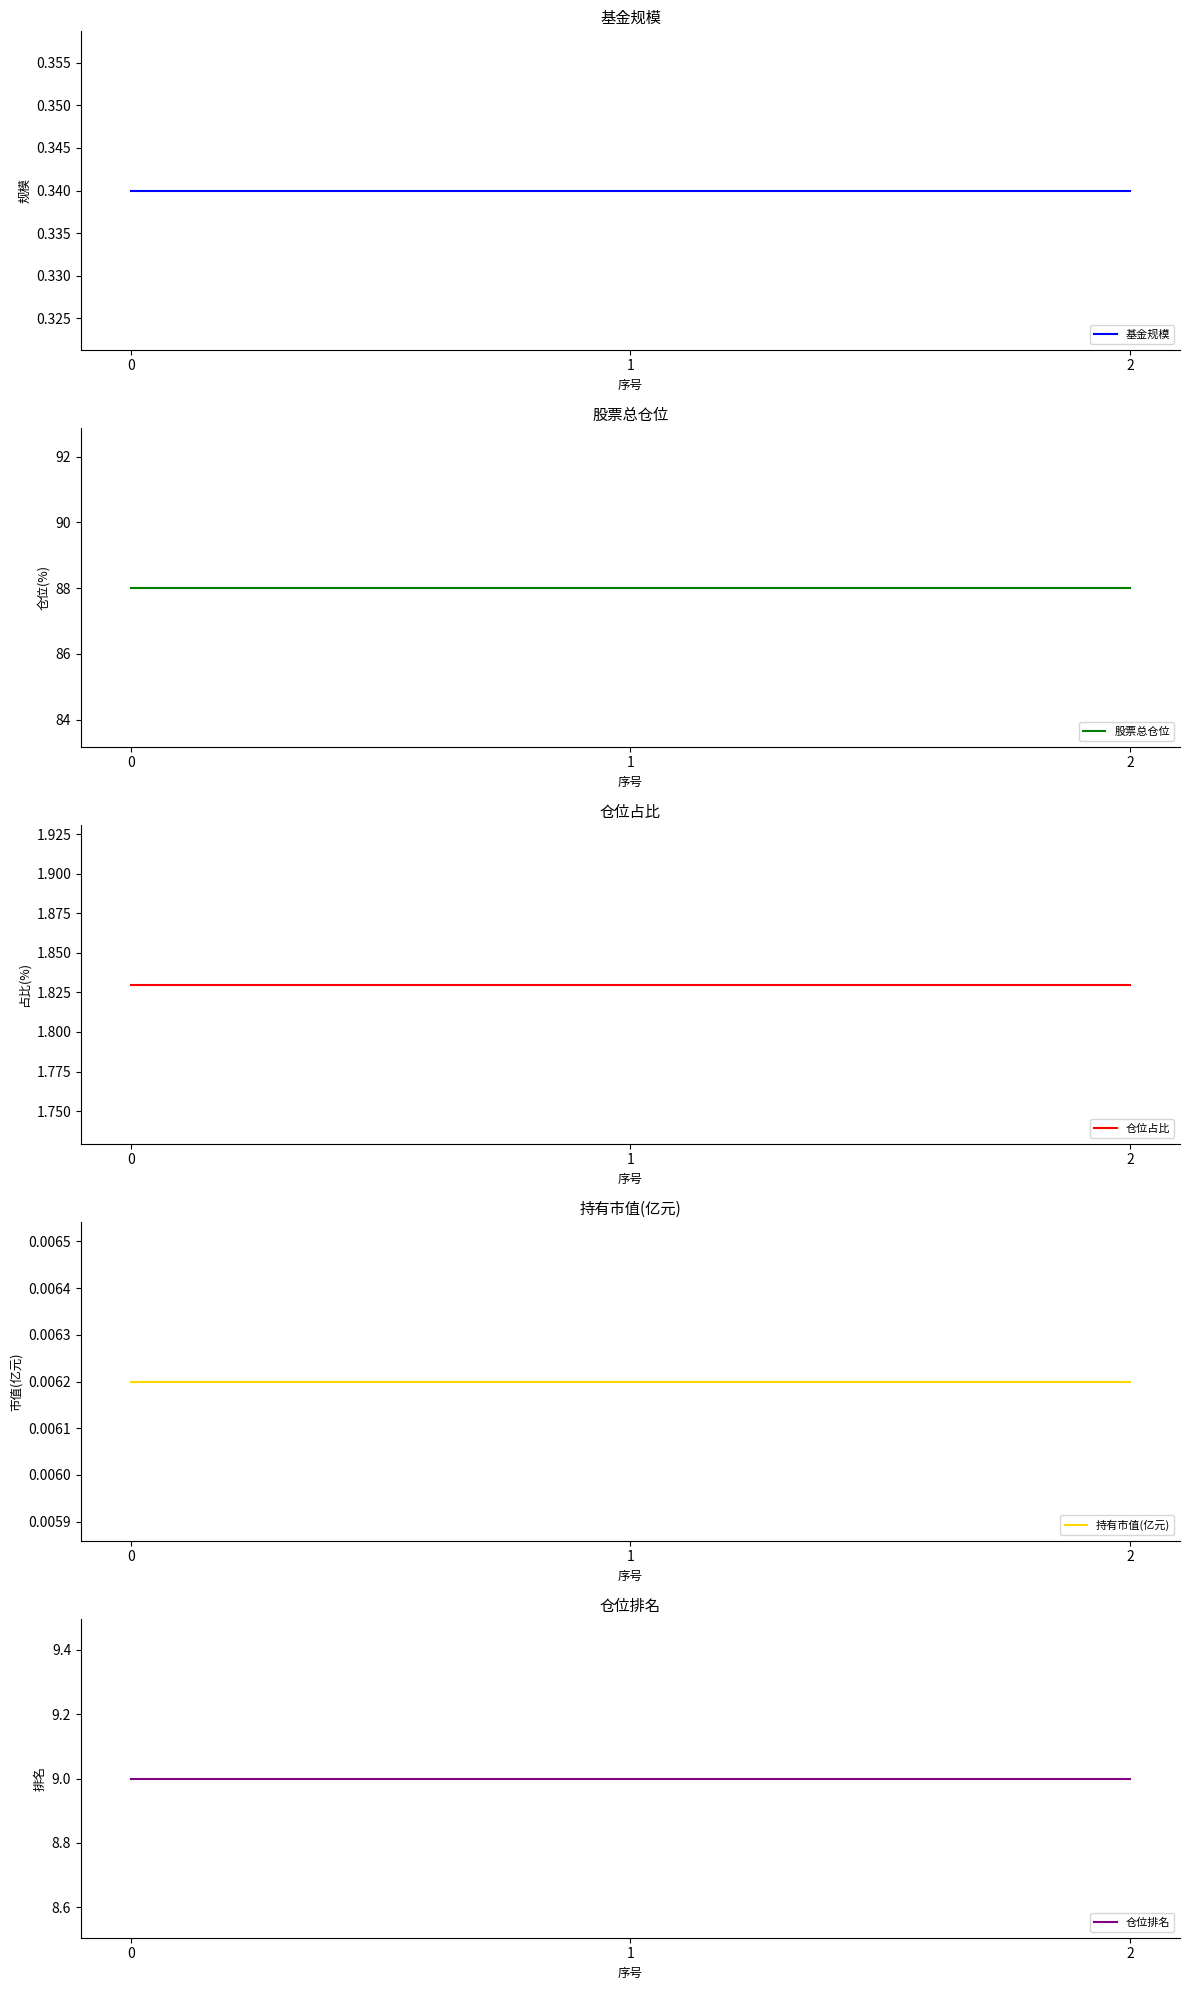

What is the total value across all series at 2?

99.2